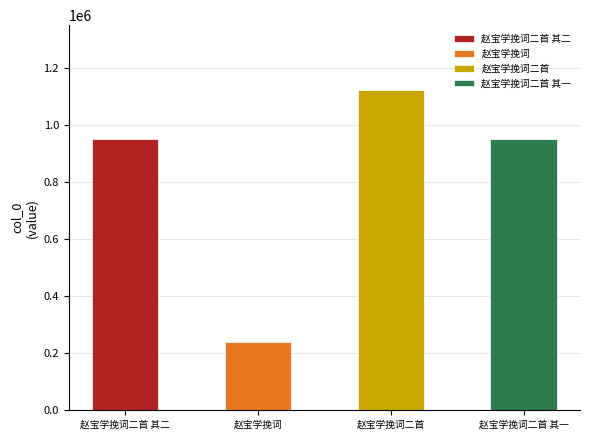

Does the chart contain any negative values?

No